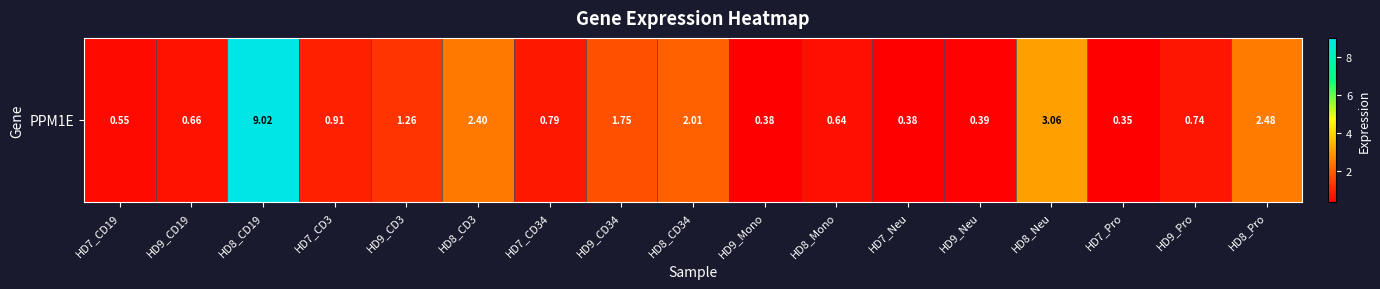

Reading left to right, extract all data points from this chart.

0.6	0.7	9.0	0.9	1.3	2.4	0.8	1.8	2.0	0.4	0.6	0.4	0.4	3.1	0.3	0.7	2.5